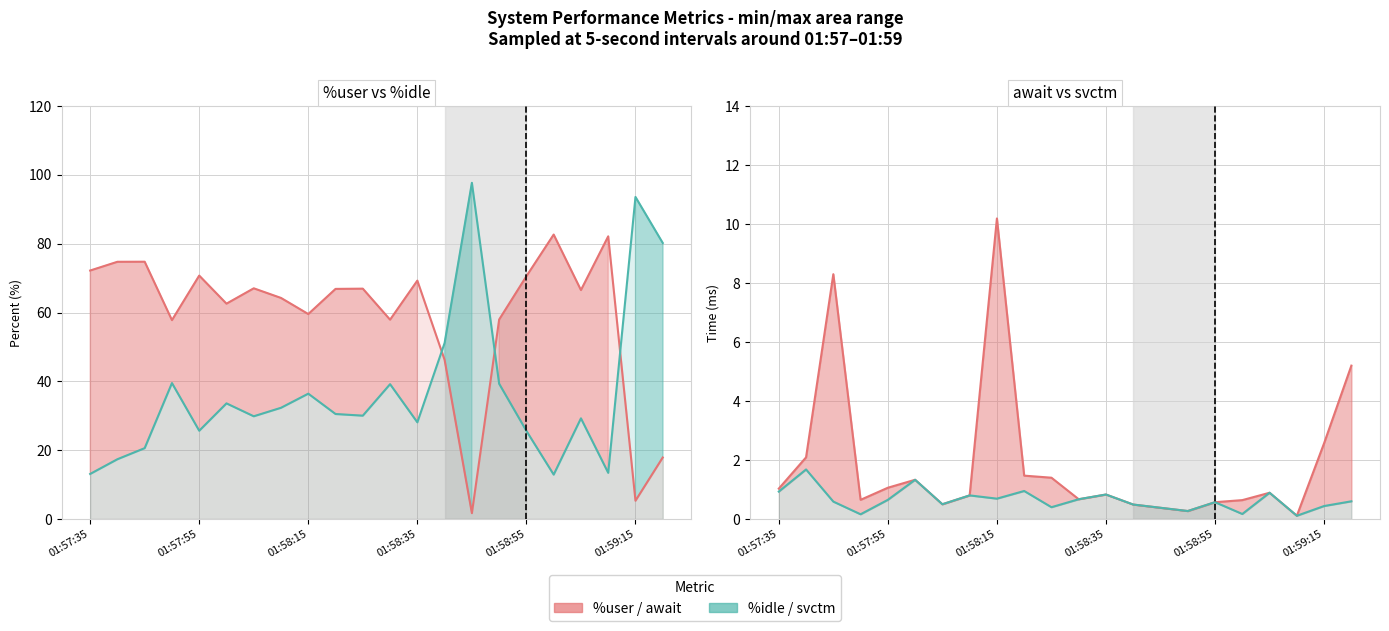

Is the value of %idle at 13 greater than the value of await at 7?

Yes